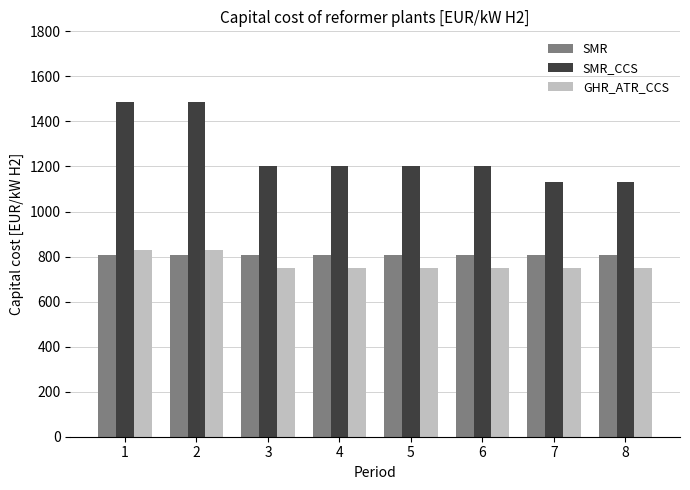

List the series in order of their peak value, lowest first.

SMR, GHR_ATR_CCS, SMR_CCS